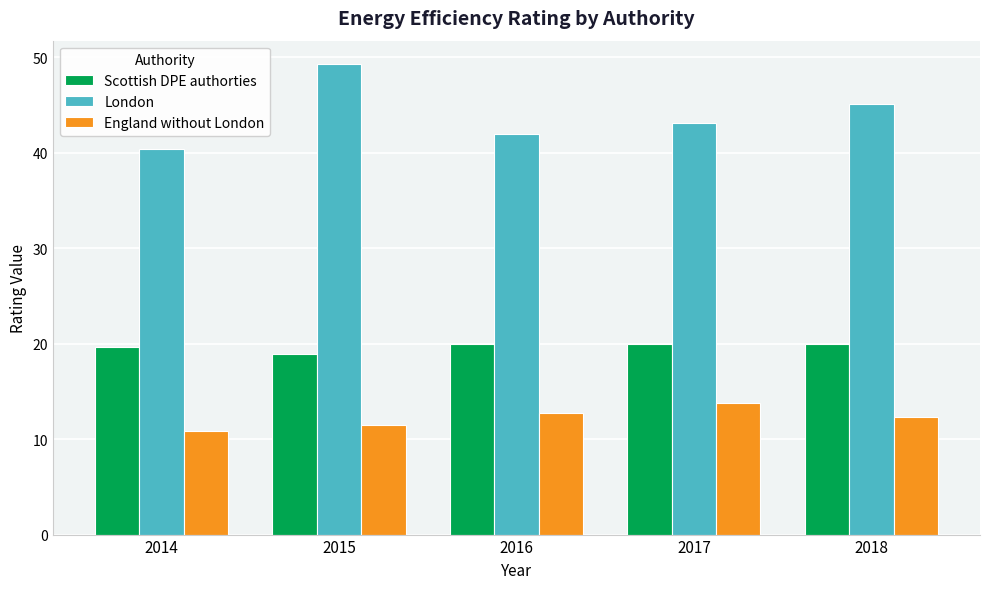

Is it true that Scottish DPE authorties equals 6.8 at 2015?

False